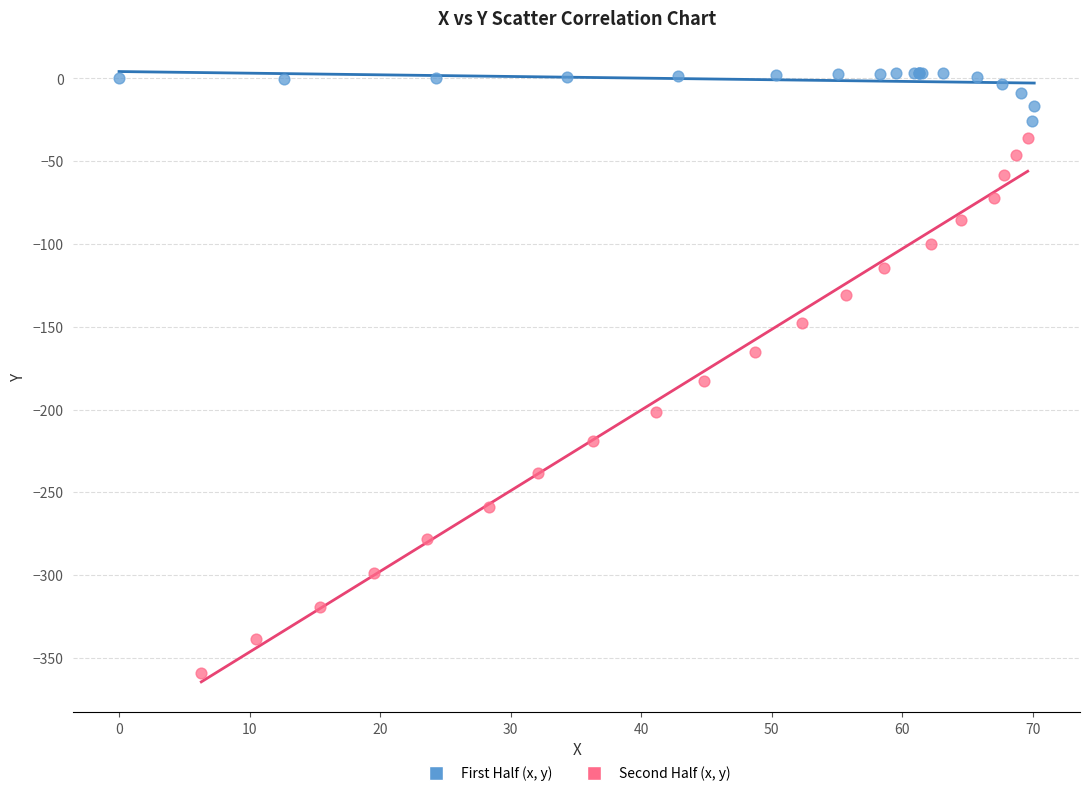

What are all the series names shown in the legend?

First Half (x, y), Second Half (x, y)